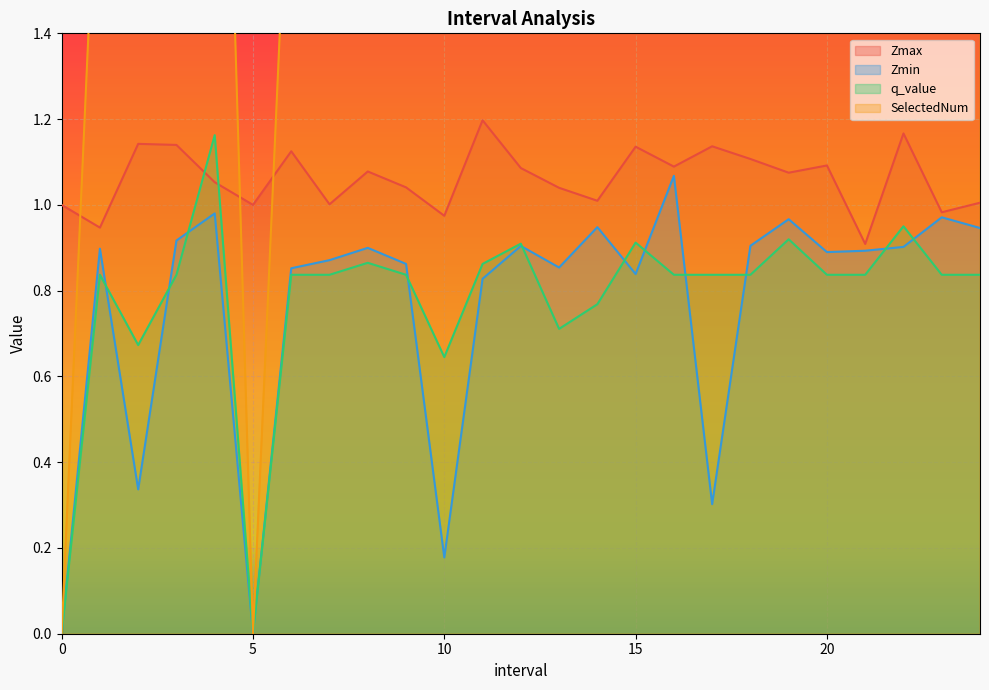

What is the label of the 7th point from the left?

6.0